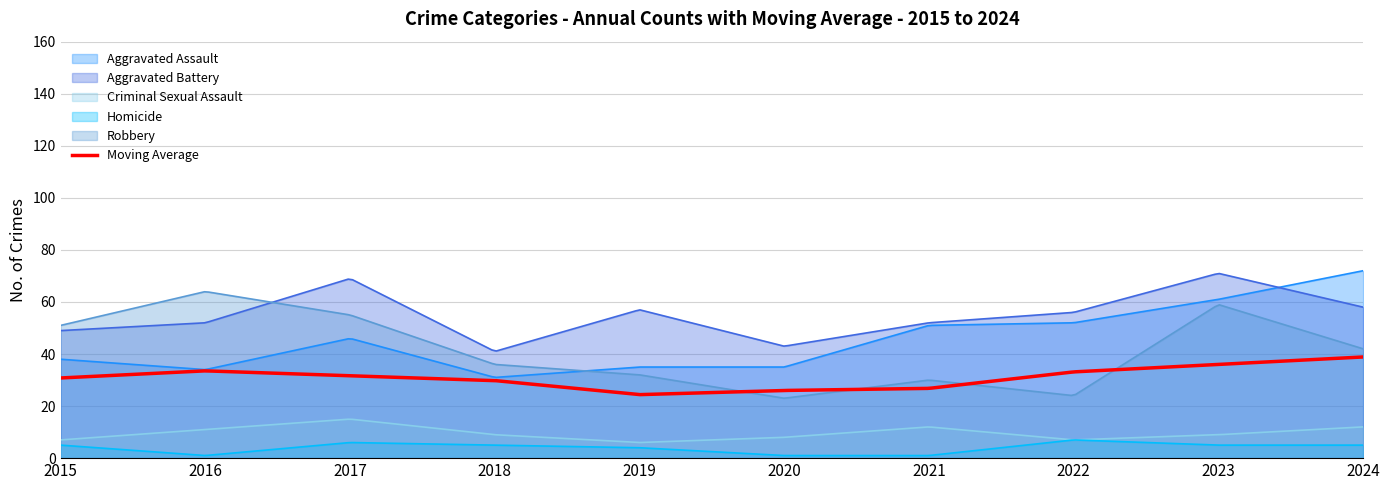

Reading left to right, what are all the values shown in this chart?

Aggravated Assault: 38	34	46	31	35	35	51	52	61	72
Aggravated Battery: 49	52	69	41	57	43	52	56	71	58
Criminal Sexual Assault: 7	11	15	9	6	8	12	7	9	12
Homicide: 5	1	6	5	4	1	1	7	5	5
Robbery: 51	64	55	36	32	23	30	24	59	42